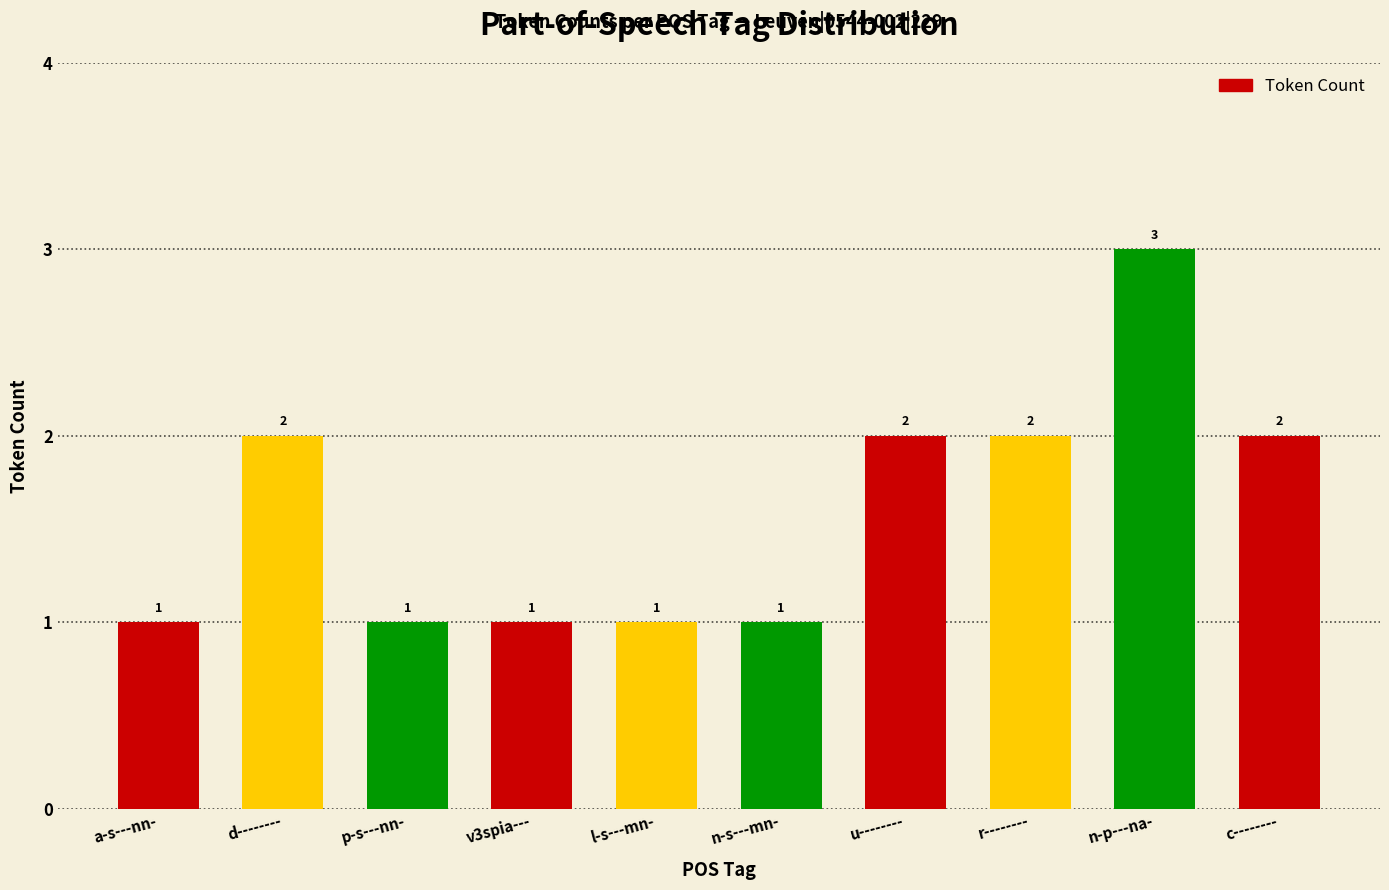

Between d-------- and p-s---nn-, which is larger?

d--------